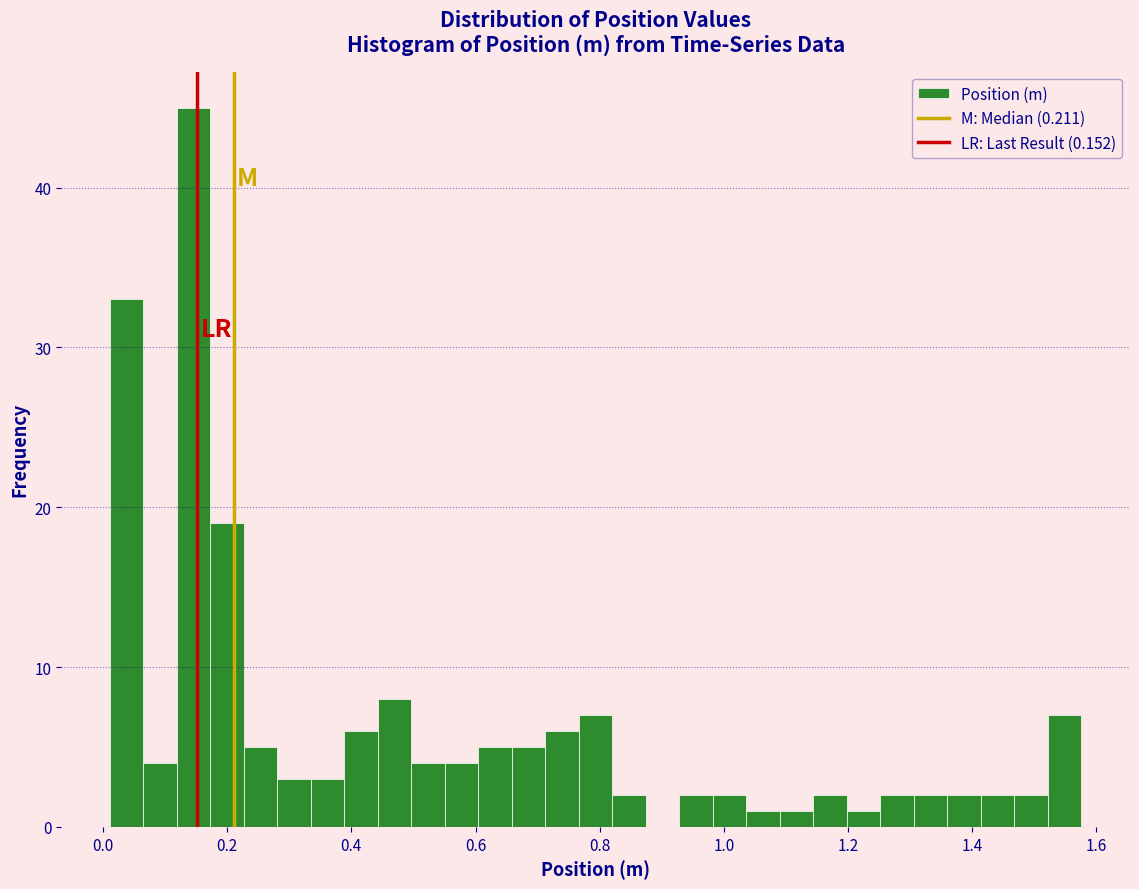

Read against the x-axis, roughly where is the centre of the tallest bar?

0.14